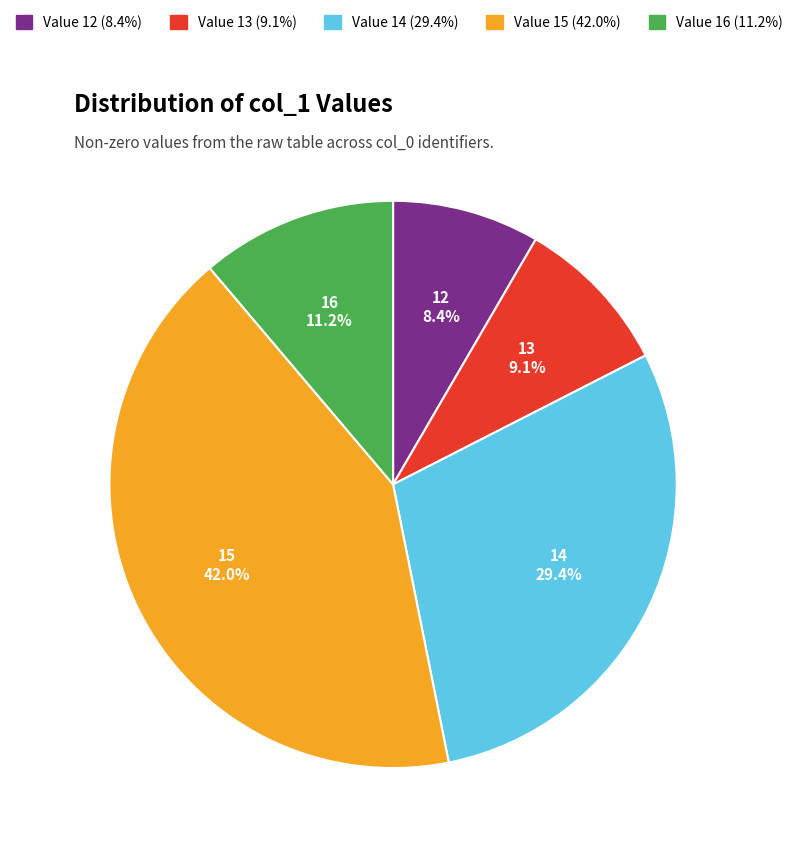

Is there any slice that represents more than half of the pie?

No